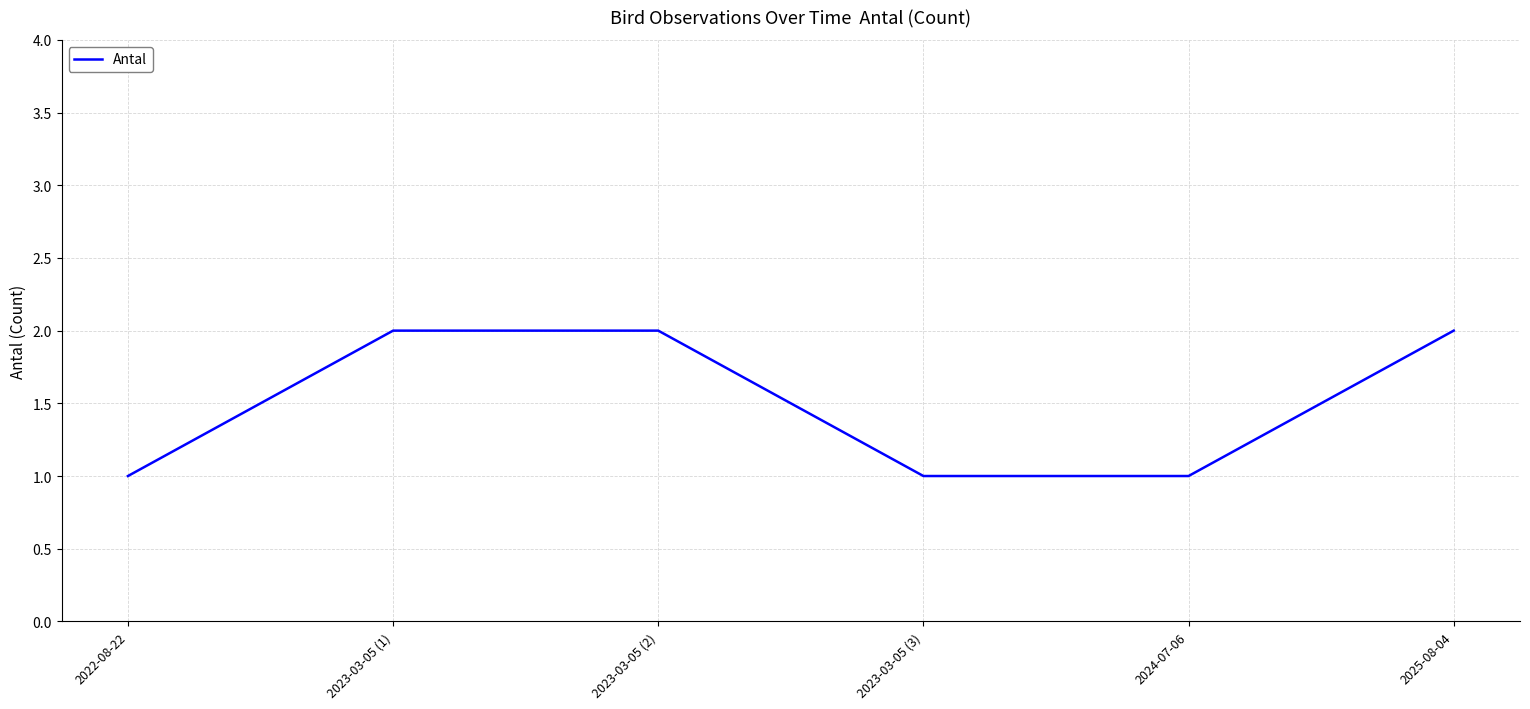

What is the sum of the values at 2023-03-05 (1) and 2023-03-05 (2)?

4